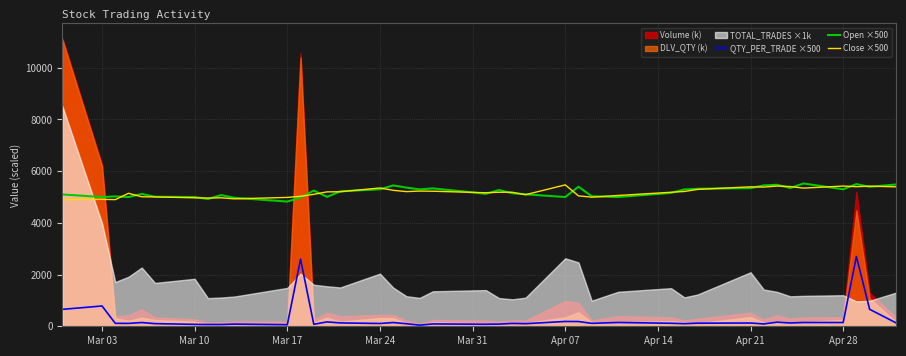

What is the value of the Close ×500 point at the 5th from the left?

5010.0